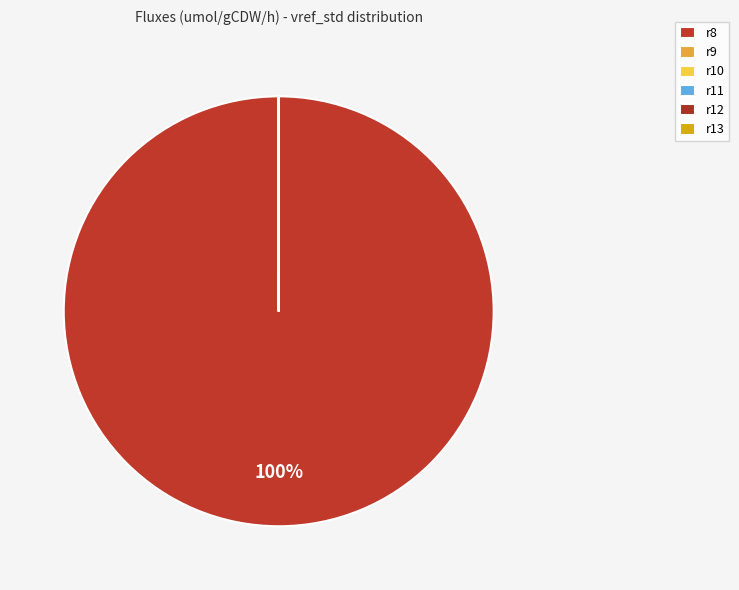

To the nearest percent, what is the combined percentage of r8 and r11?

100%